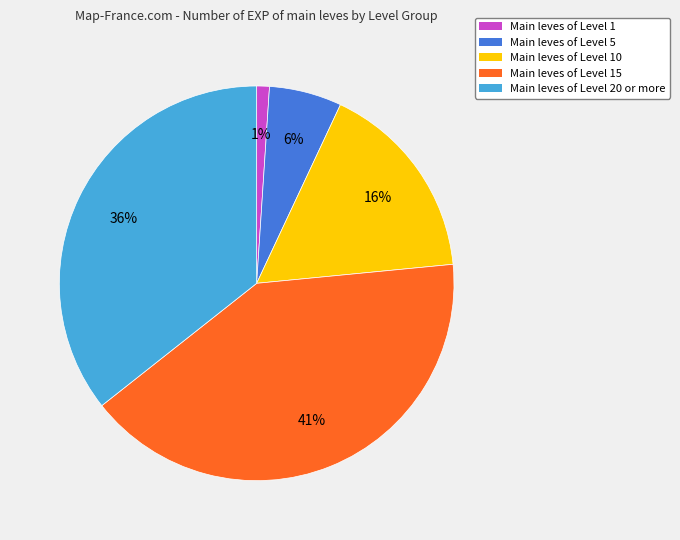

Is there a majority slice in this chart?

No